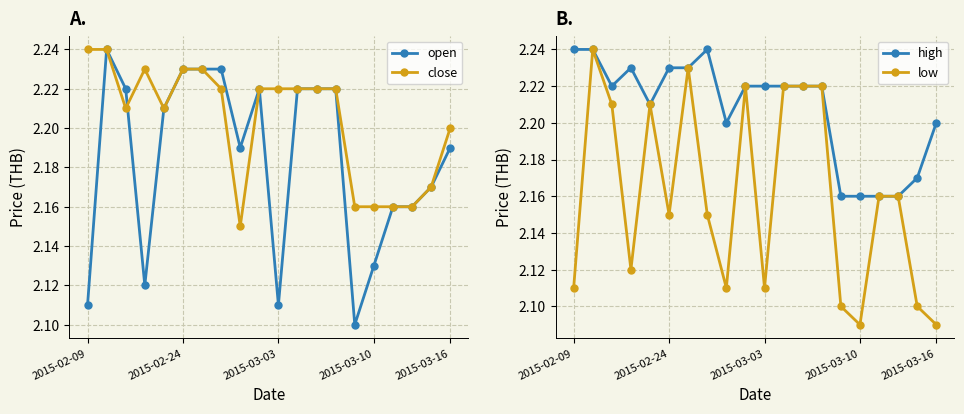

Does the chart display data point markers on the line(s)?

Yes